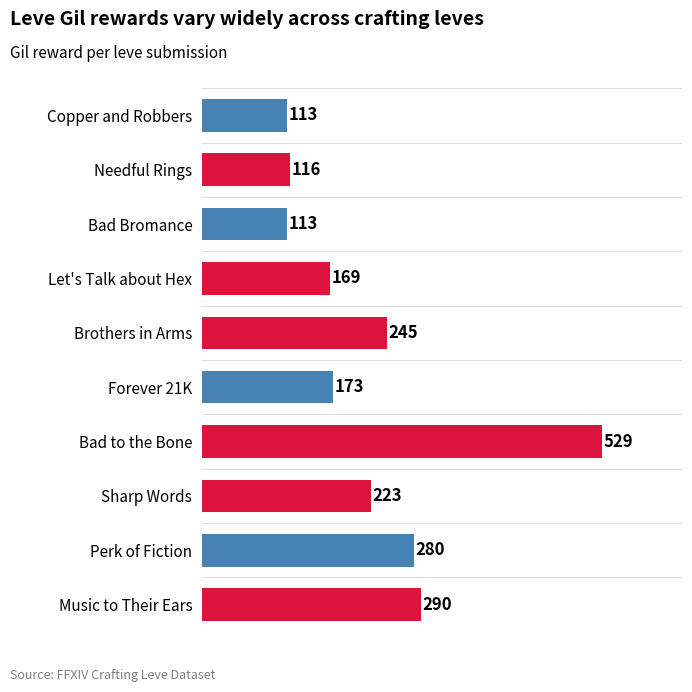

What position from the top is Music to Their Ears?

10